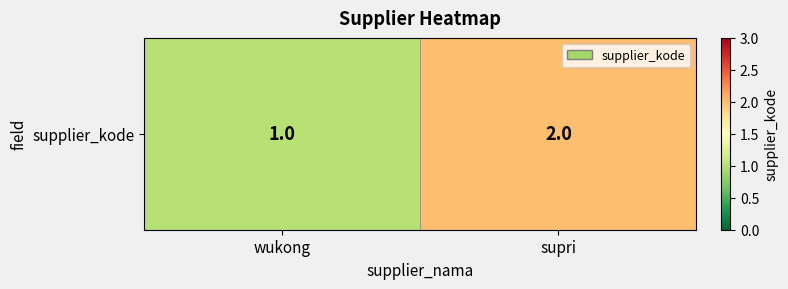

List the labels in order of value, largest first.

supri, wukong